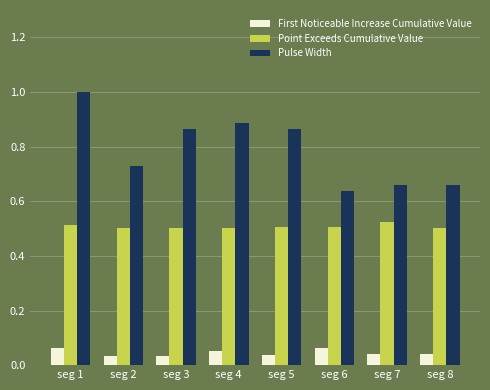

List the series in order of their peak value, lowest first.

First Noticeable Increase Cumulative Value, Point Exceeds Cumulative Value, Pulse Width